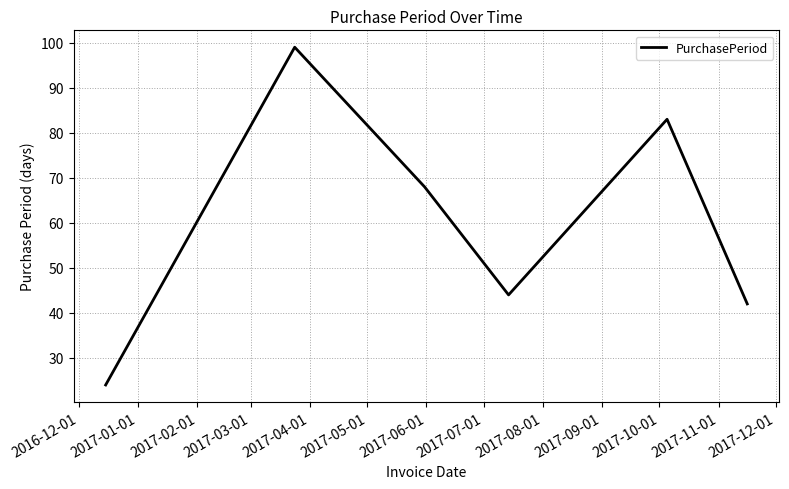

What is the maximum value shown in the chart?

99